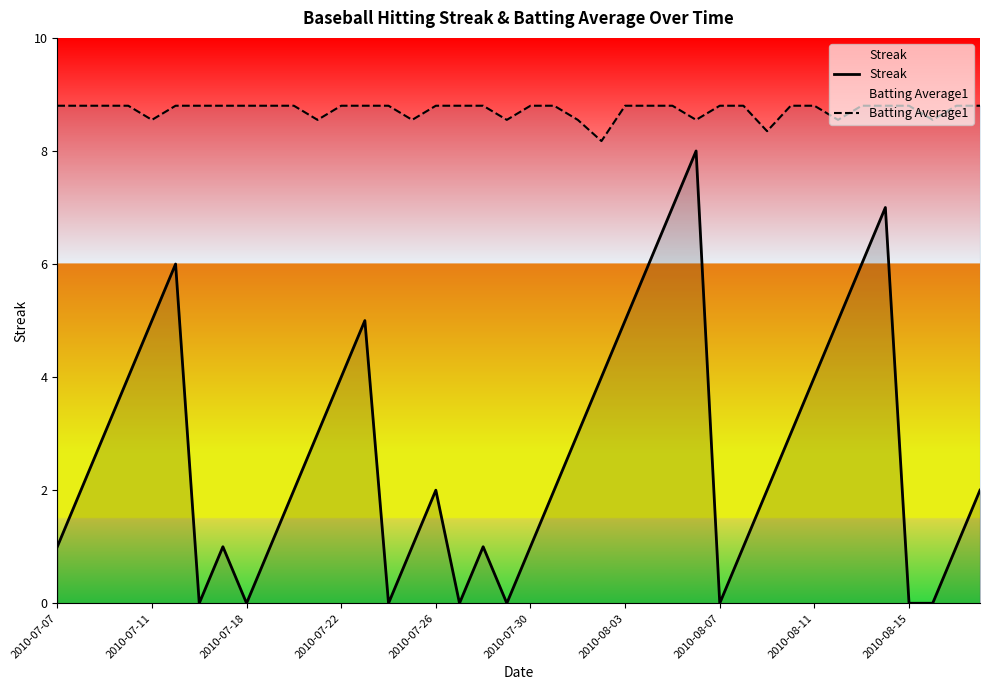

At which category does the chart reach its peak across all series?

2010-07-07